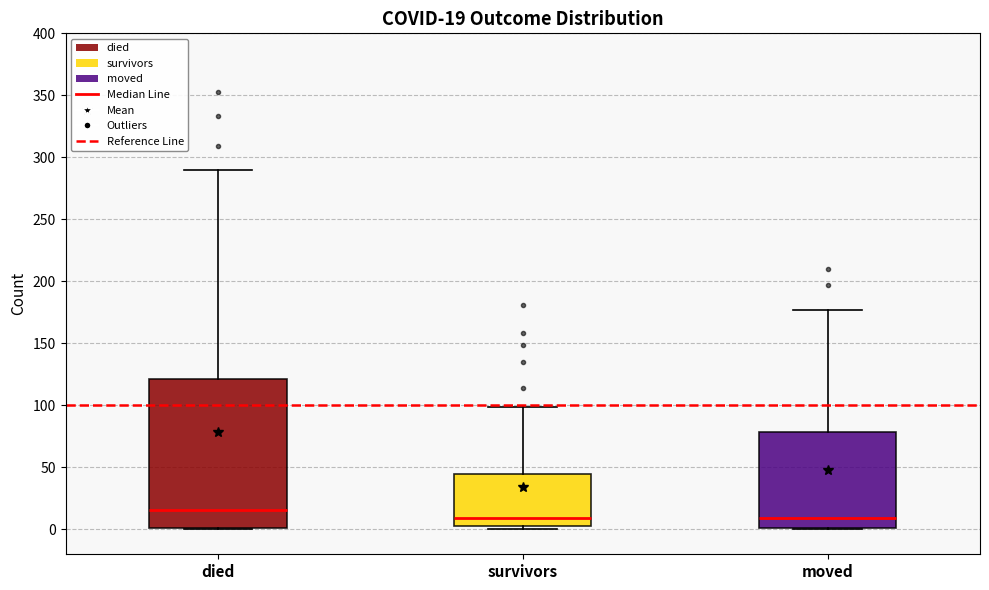

Which box is the tallest, from its lower edge to its upper edge?

died